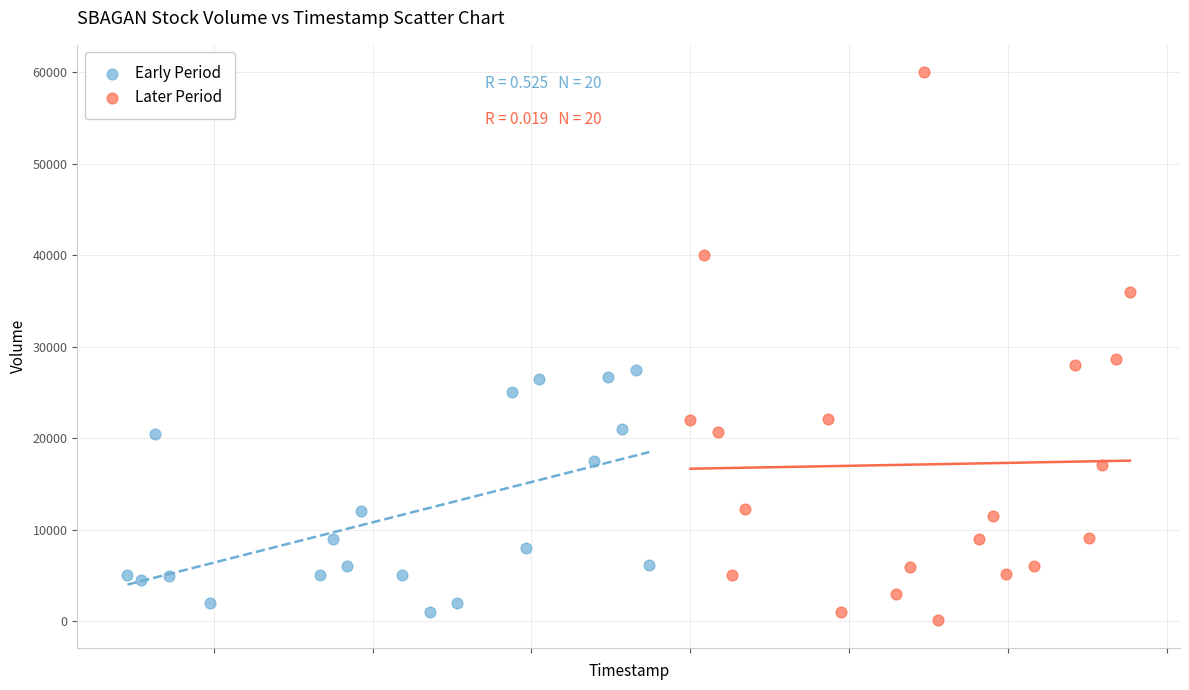

Which series contains the highest Y value?

Later Period